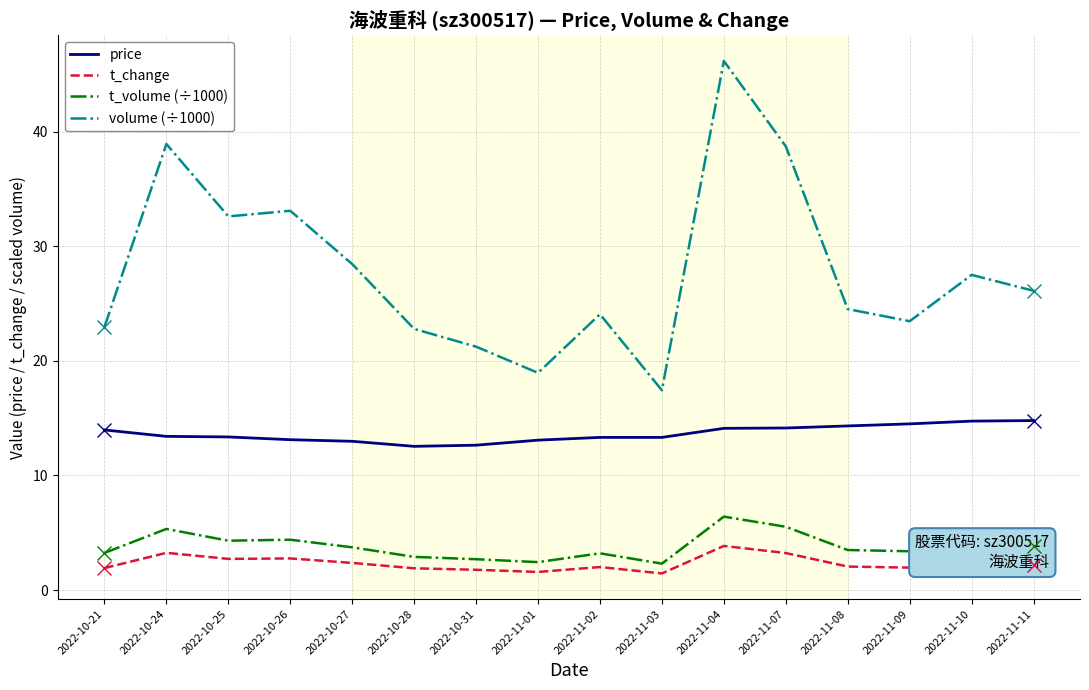

Which series has the widest spread of values?

volume (÷1000)